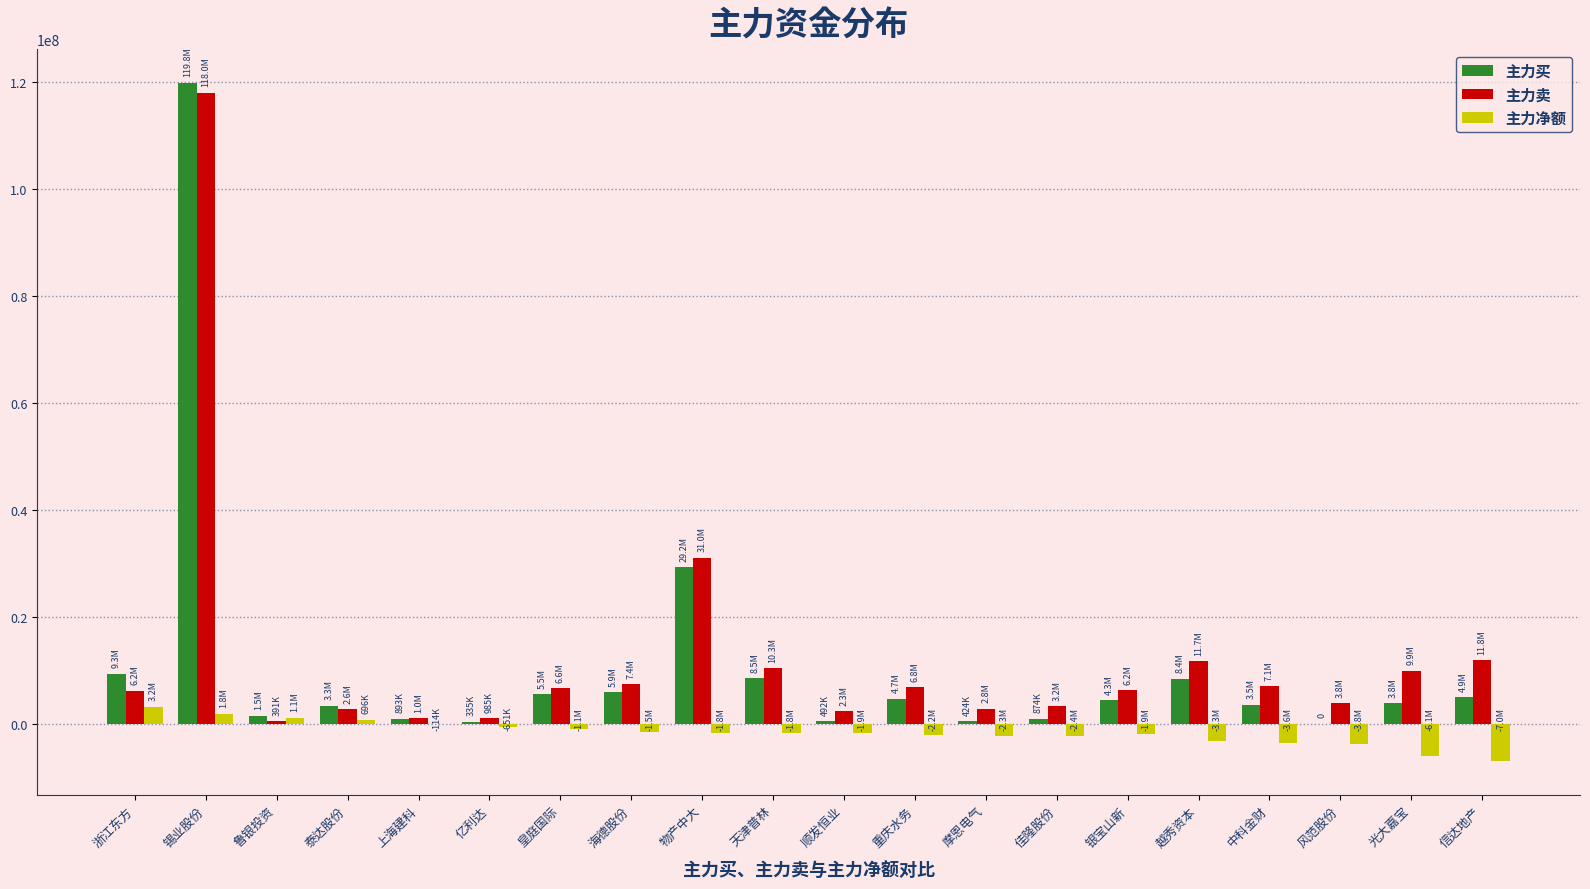

Is the value of 主力卖 at 中科金财 greater than the value of 主力净额 at 风范股份?

Yes